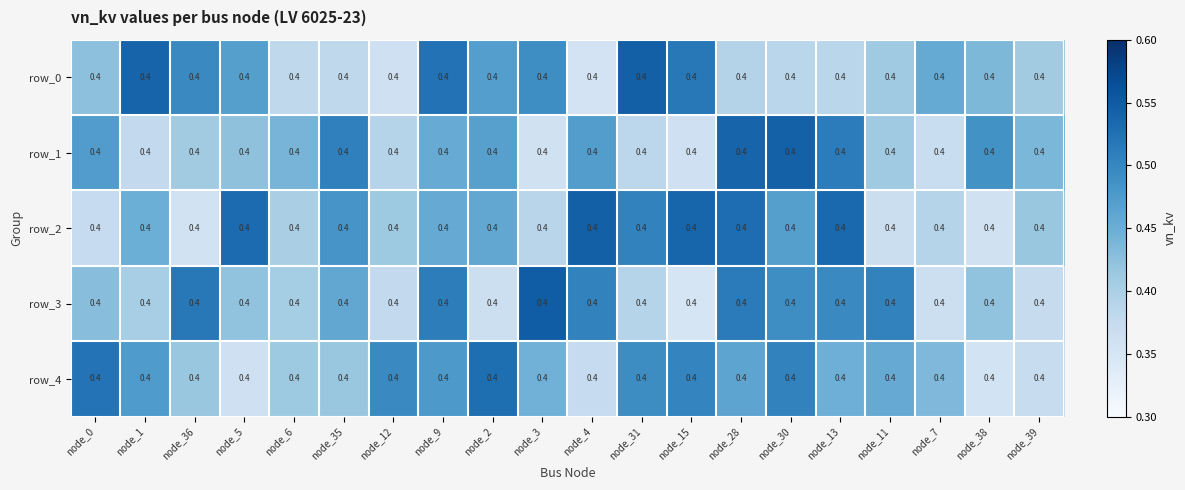

Reading left to right, extract all data points from this chart.

row_0: node_0=0.4	node_1=0.5	node_36=0.5	node_5=0.5	node_6=0.4	node_35=0.4	node_12=0.4	node_9=0.5	node_2=0.5	node_3=0.5	node_4=0.4	node_31=0.5	node_15=0.5	node_28=0.4	node_30=0.4	node_13=0.4	node_11=0.4	node_7=0.5	node_38=0.4	node_39=0.4
row_1: node_0=0.5	node_1=0.4	node_36=0.4	node_5=0.4	node_6=0.4	node_35=0.5	node_12=0.4	node_9=0.5	node_2=0.5	node_3=0.4	node_4=0.5	node_31=0.4	node_15=0.4	node_28=0.5	node_30=0.5	node_13=0.5	node_11=0.4	node_7=0.4	node_38=0.5	node_39=0.4
row_2: node_0=0.4	node_1=0.4	node_36=0.4	node_5=0.5	node_6=0.4	node_35=0.5	node_12=0.4	node_9=0.5	node_2=0.5	node_3=0.4	node_4=0.5	node_31=0.5	node_15=0.5	node_28=0.5	node_30=0.5	node_13=0.5	node_11=0.4	node_7=0.4	node_38=0.4	node_39=0.4
row_3: node_0=0.4	node_1=0.4	node_36=0.5	node_5=0.4	node_6=0.4	node_35=0.5	node_12=0.4	node_9=0.5	node_2=0.4	node_3=0.5	node_4=0.5	node_31=0.4	node_15=0.4	node_28=0.5	node_30=0.5	node_13=0.5	node_11=0.5	node_7=0.4	node_38=0.4	node_39=0.4
row_4: node_0=0.5	node_1=0.5	node_36=0.4	node_5=0.4	node_6=0.4	node_35=0.4	node_12=0.5	node_9=0.5	node_2=0.5	node_3=0.4	node_4=0.4	node_31=0.5	node_15=0.5	node_28=0.5	node_30=0.5	node_13=0.4	node_11=0.5	node_7=0.4	node_38=0.4	node_39=0.4